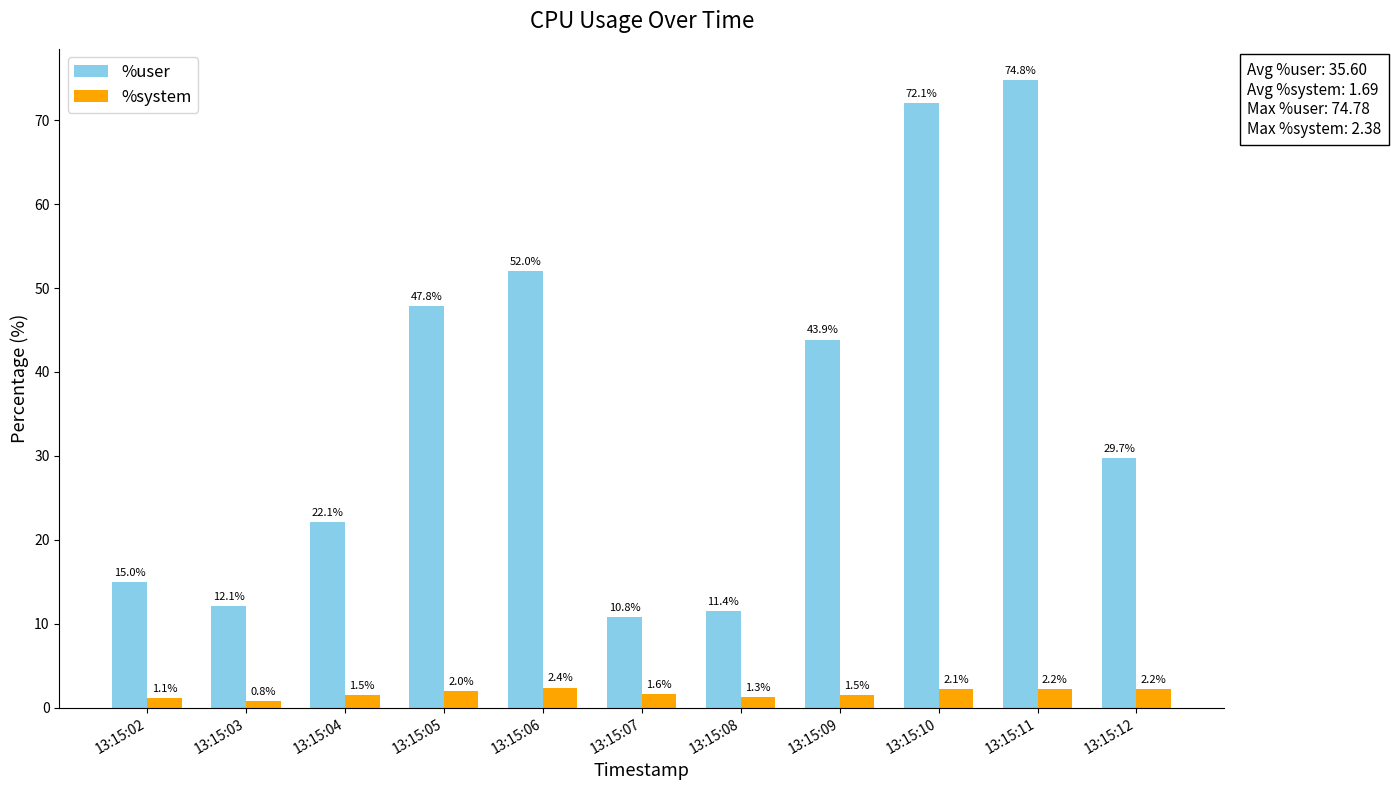

Are the bars grouped side by side (vs. stacked)?

Yes